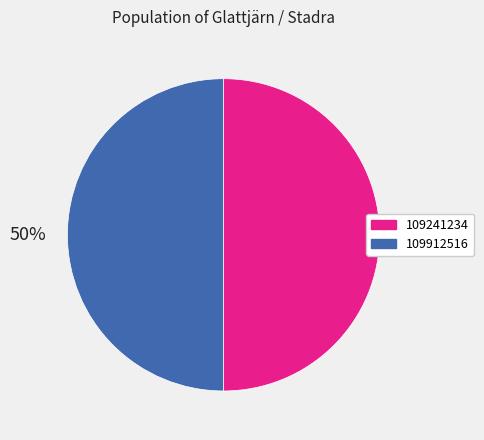

Is it true that 109241234 is 62% of the pie?

False